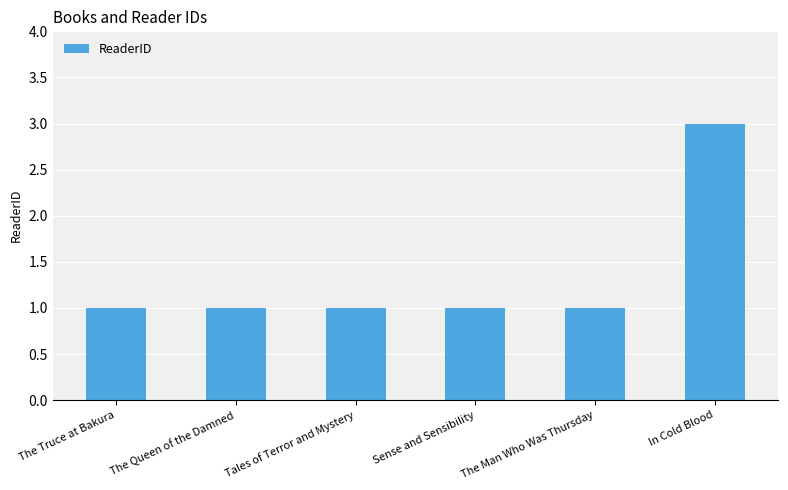

Count the values in the range 1 to 2.

5